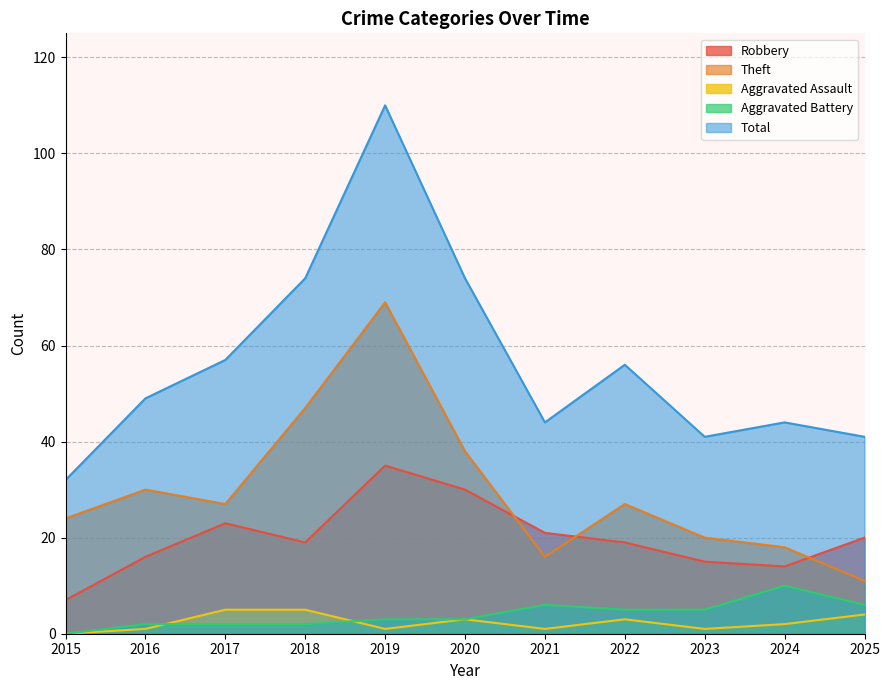

List the labels in order of Robbery value, largest first.

2019, 2020, 2017, 2021, 2025, 2018, 2022, 2016, 2023, 2024, 2015